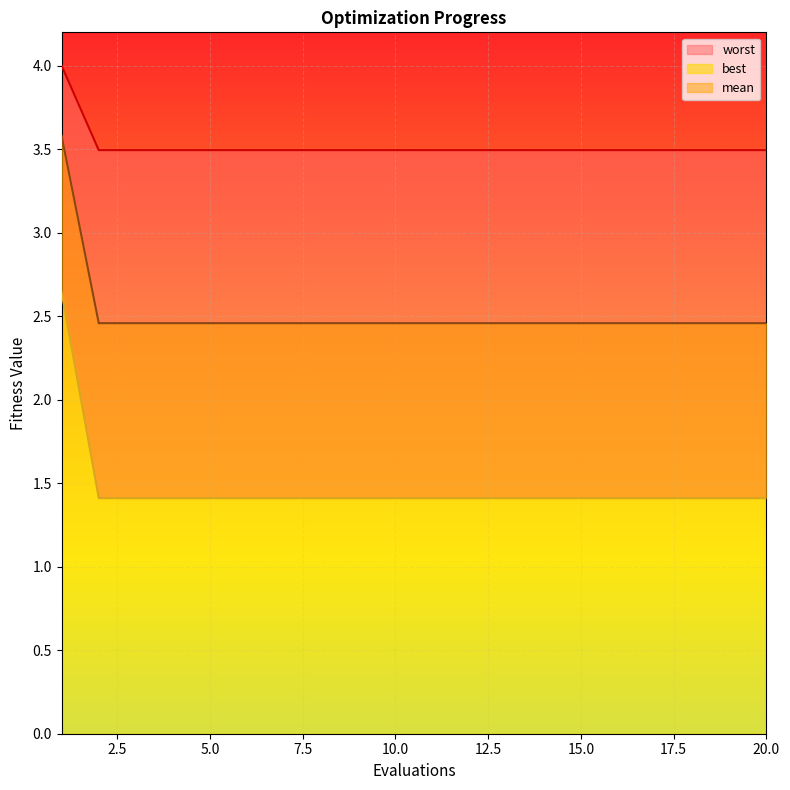

The value of mean at 15 is 2.4. True or false?

False